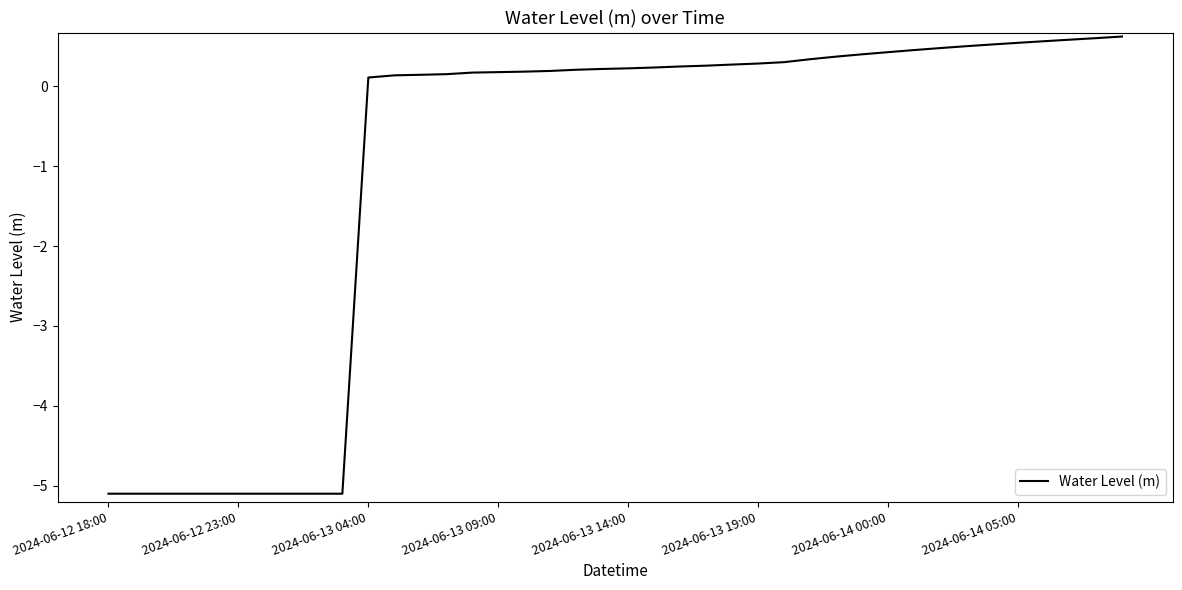

What is the difference between the maximum and minimum values?

5.7